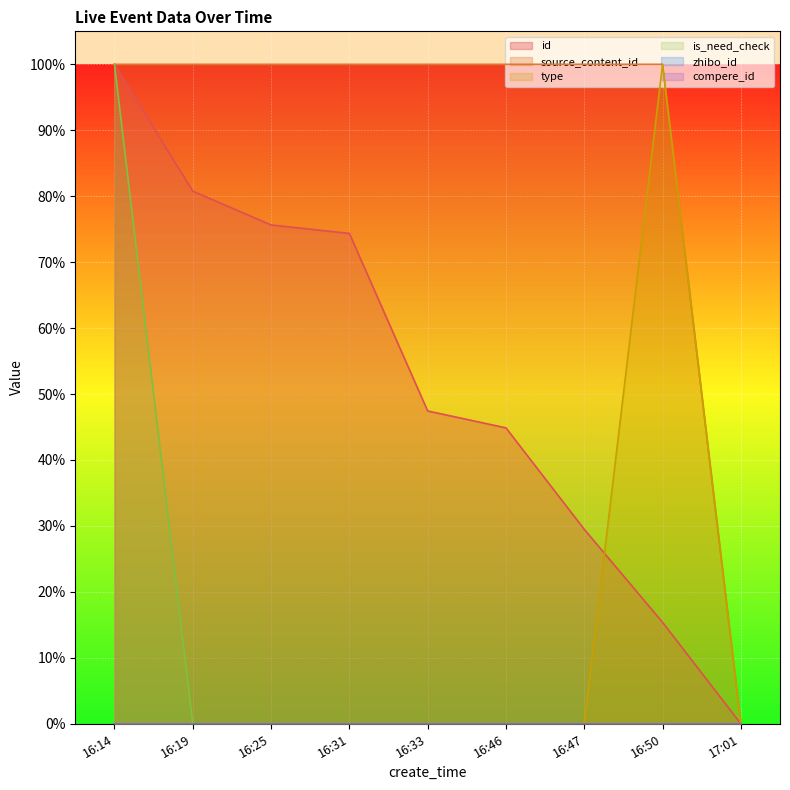

List the labels in order of type value, largest first.

16:50, 16:14, 16:19, 16:25, 16:31, 16:33, 16:46, 16:47, 17:01